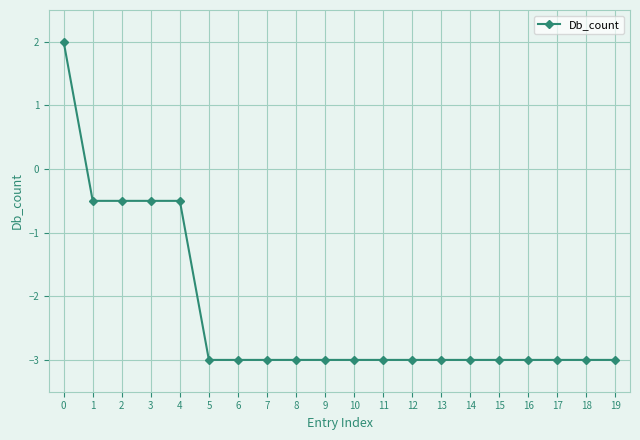

Is it true that the value at 14 is -4.6?

False